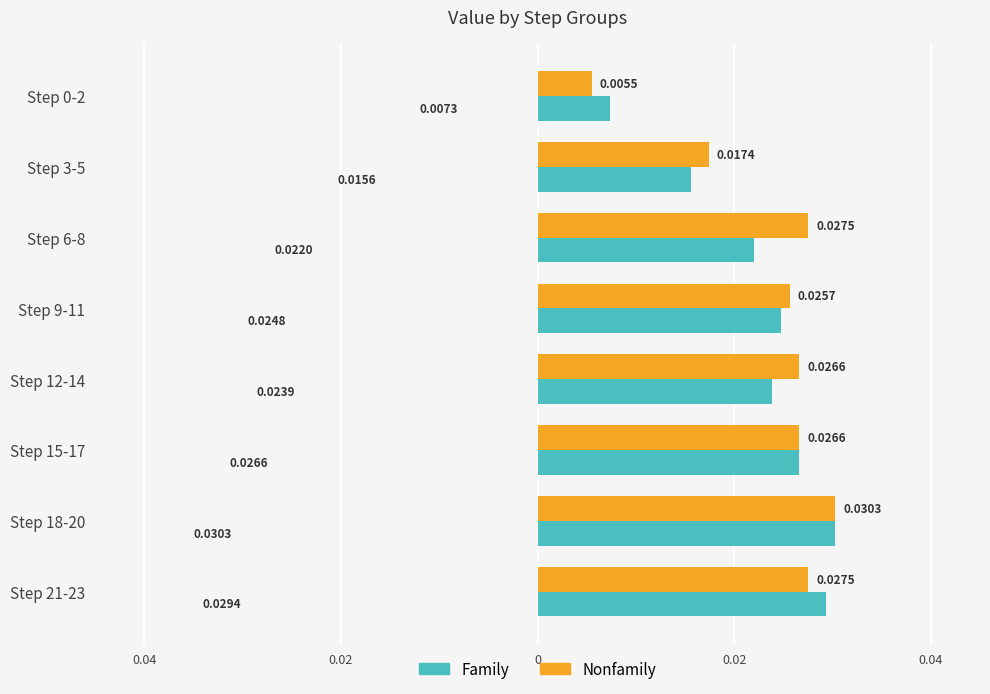

What are all the series names shown in the legend?

Family, Nonfamily